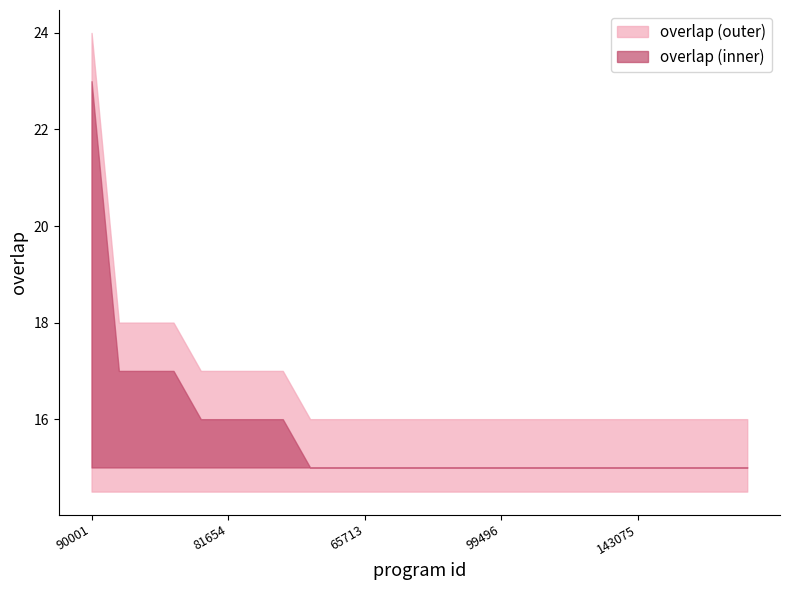

The chart shows a value of 26 at 99496. True or false?

False